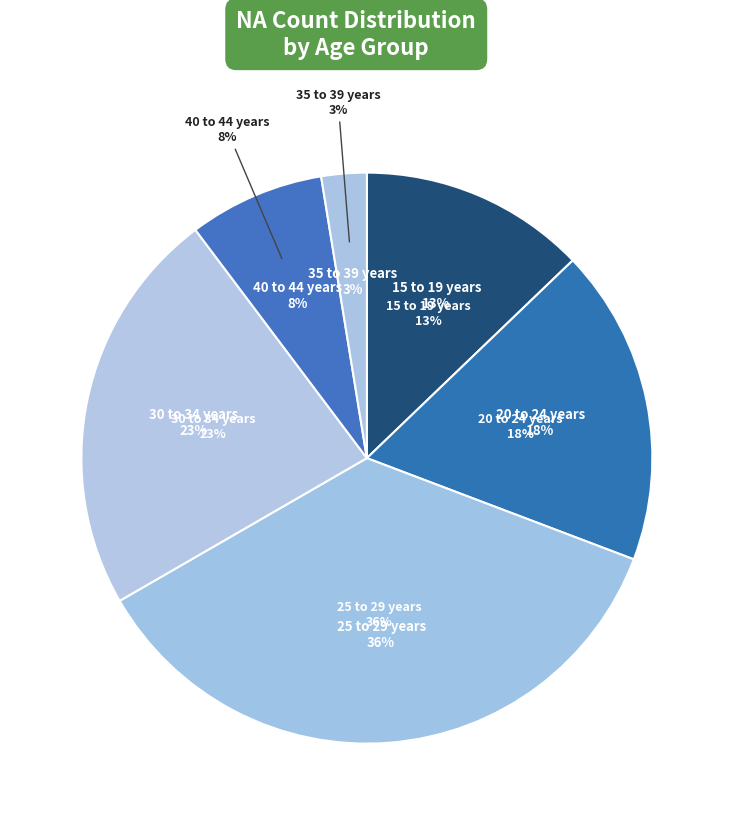

What is the smallest slice in the pie chart?

35 to 39 years